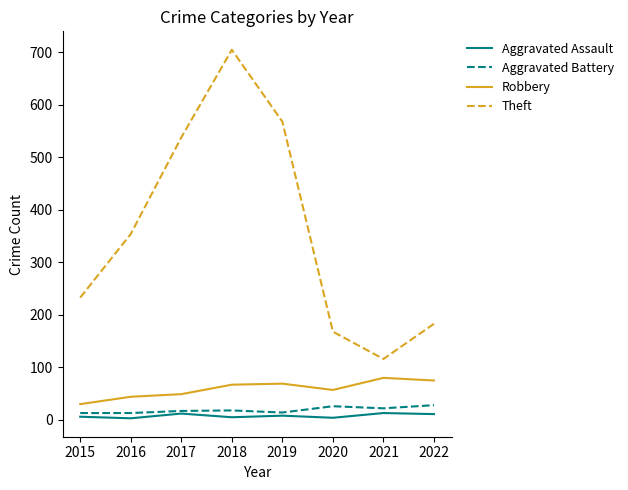

Is this an area chart (filled region under the line)?

No